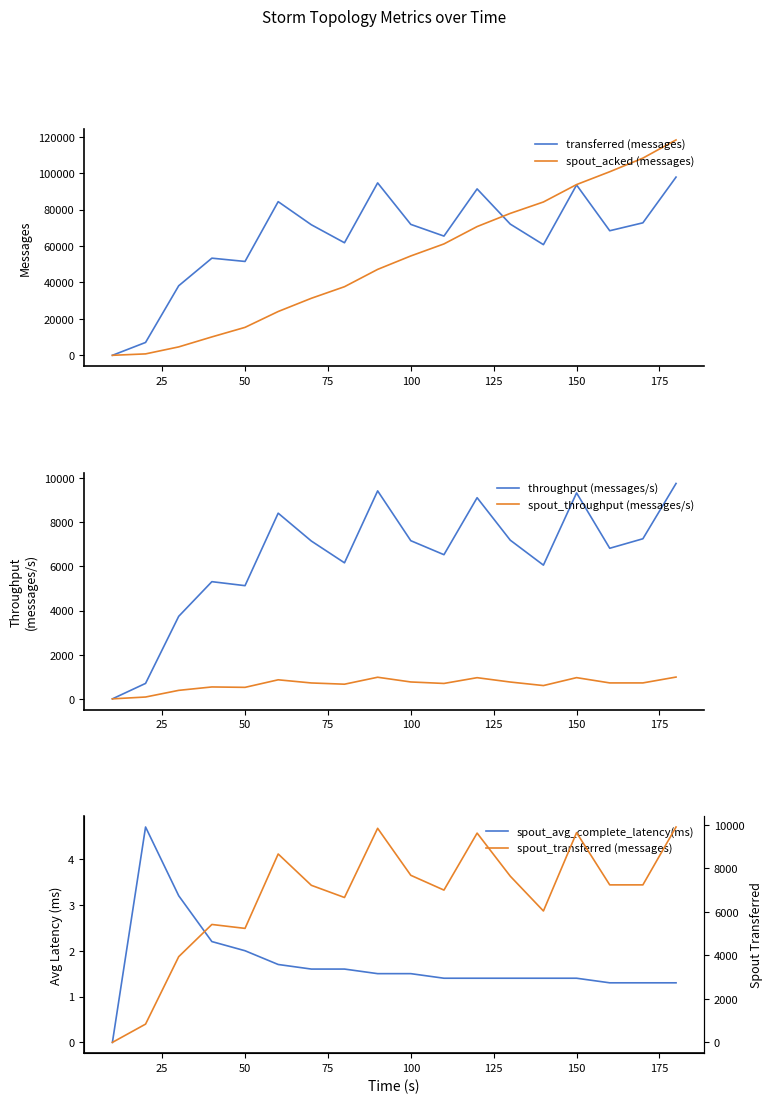

What is the highest value of the transferred (messages) series?

97820